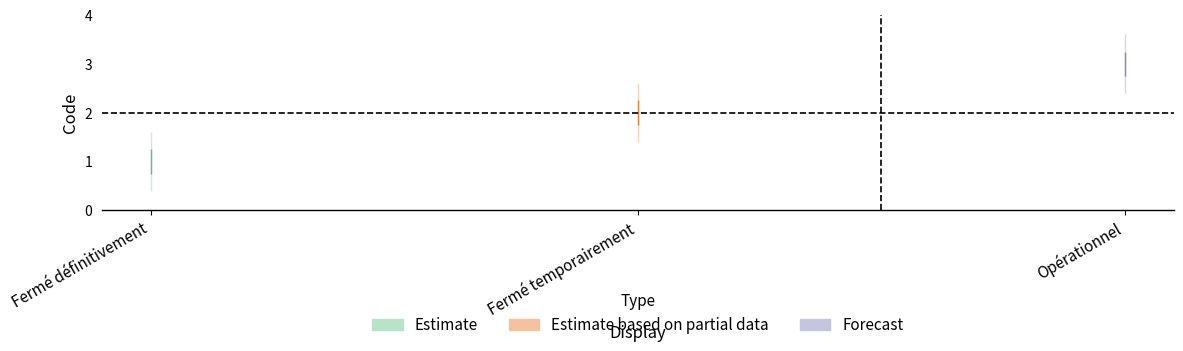

What is the difference between the maximum and second lowest values?

1